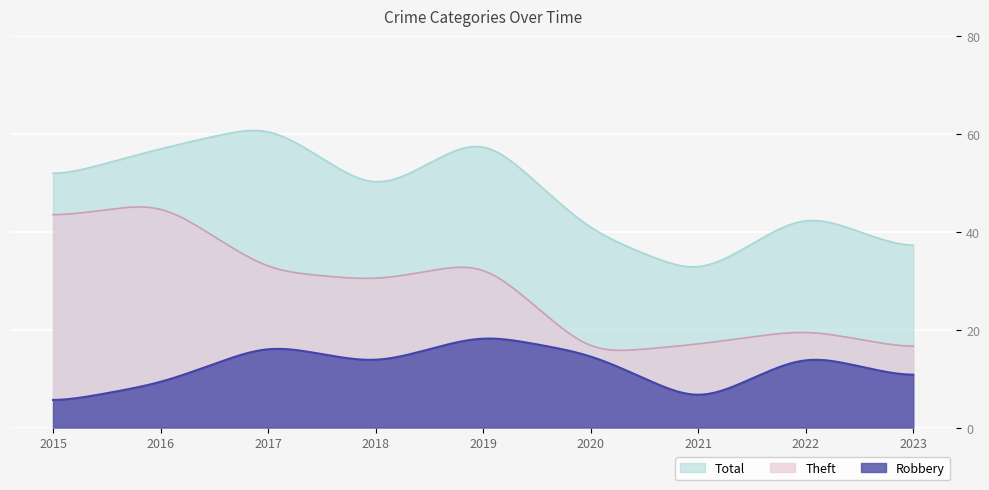

Which series has the largest range (max minus min)?

Theft